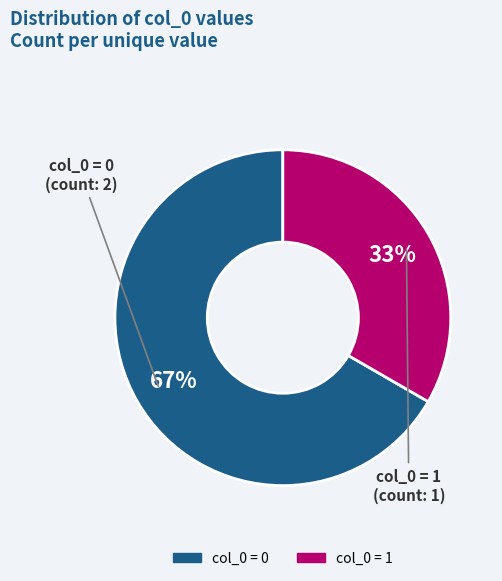

To the nearest percent, what is the average slice percentage?

50%